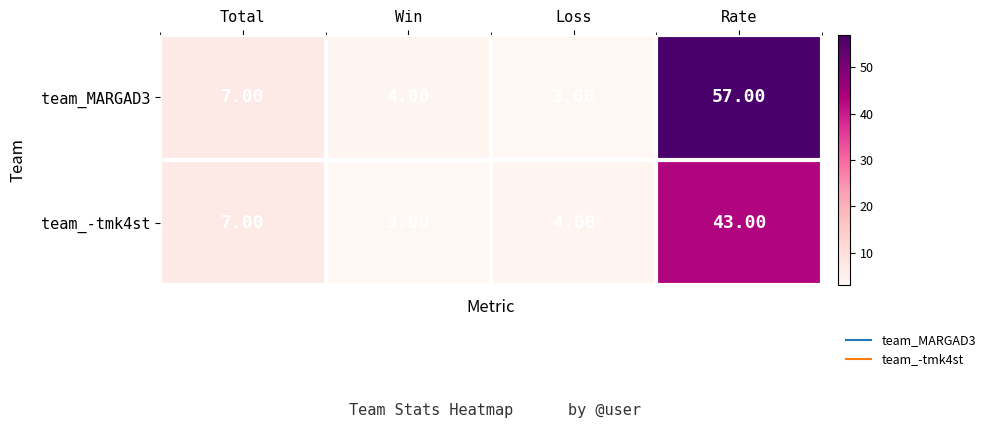

Rank the series at Loss from lowest to highest value.

team_MARGAD3, team_-tmk4st